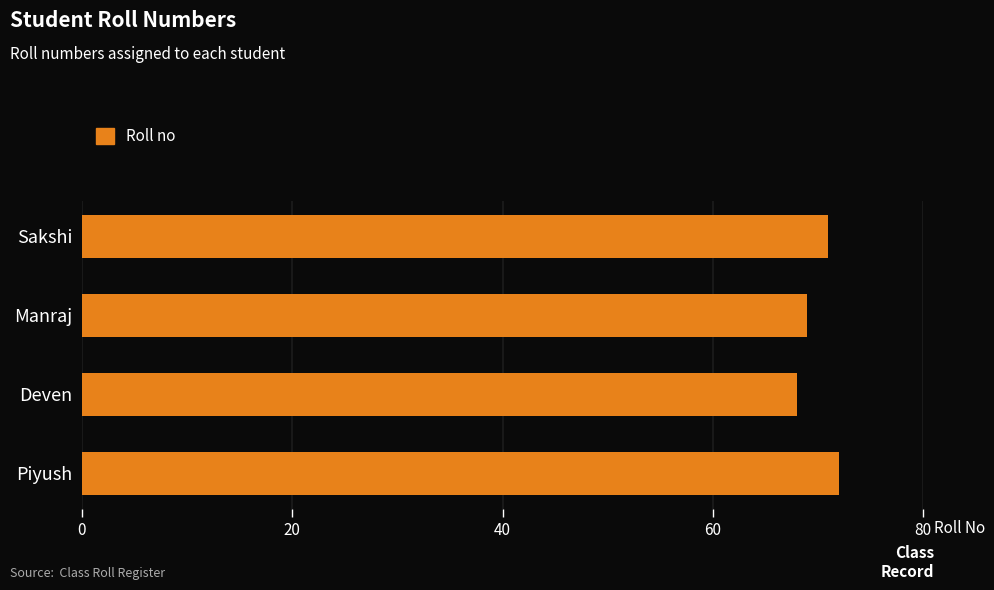

What is the maximum value shown in the chart?

72